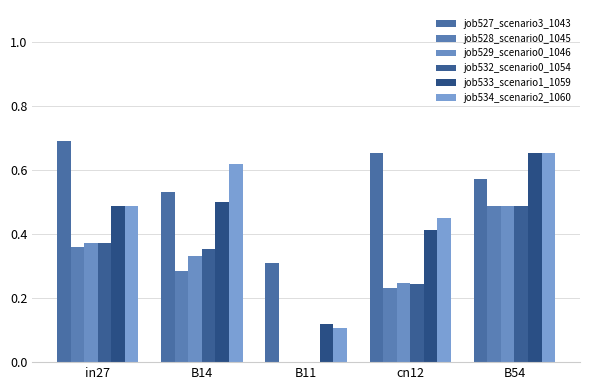

Which series has the largest total across all categories?

job527_scenario3_1043